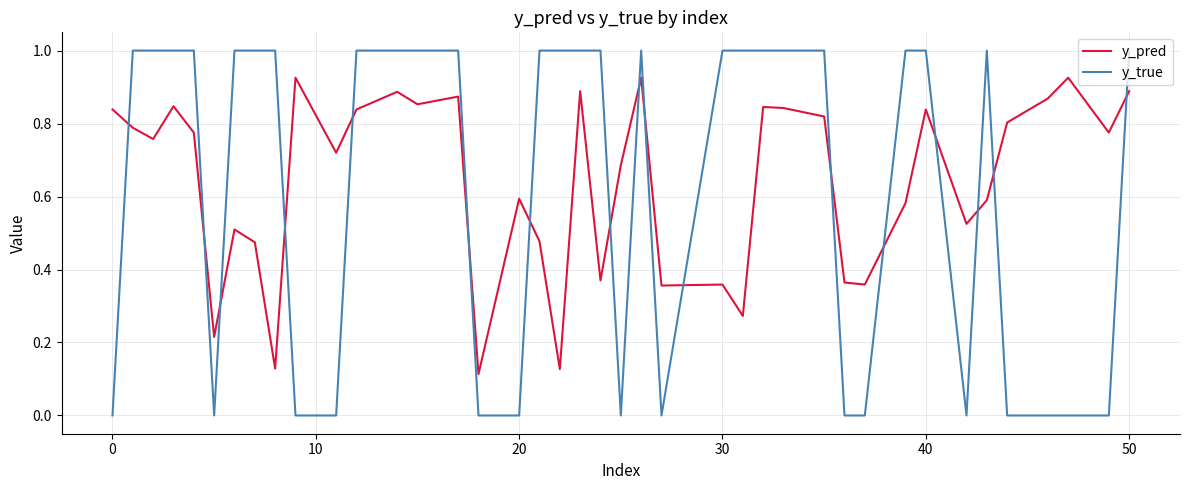

True or false: y_true and y_pred cross at least once.

True